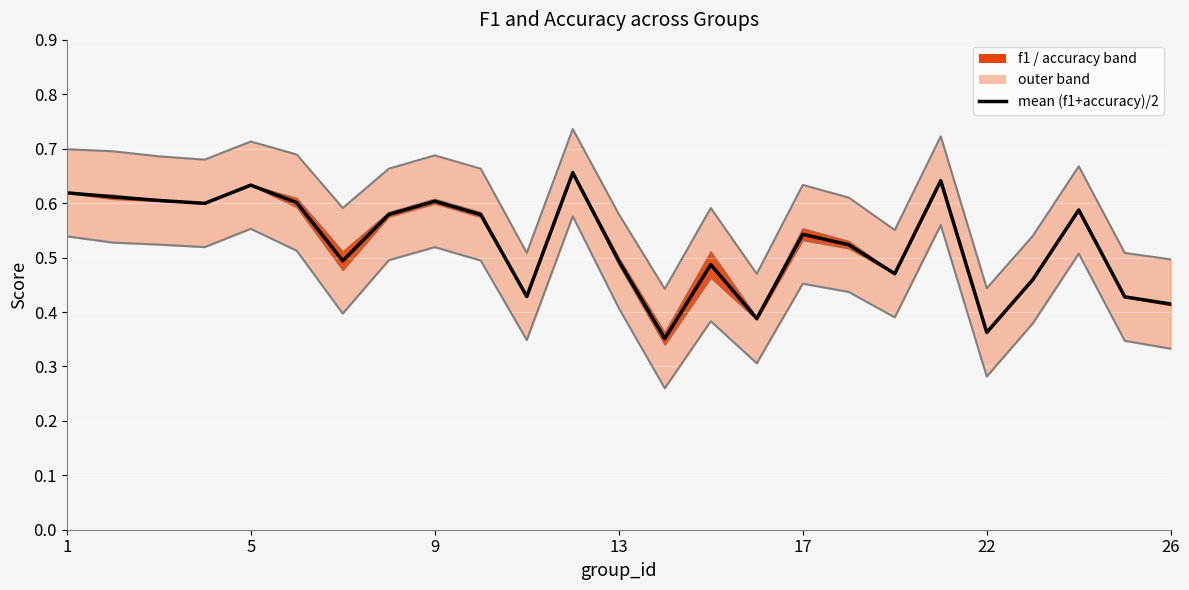

What is the value of the lower_inner_line point at the 2nd from the left?

0.6